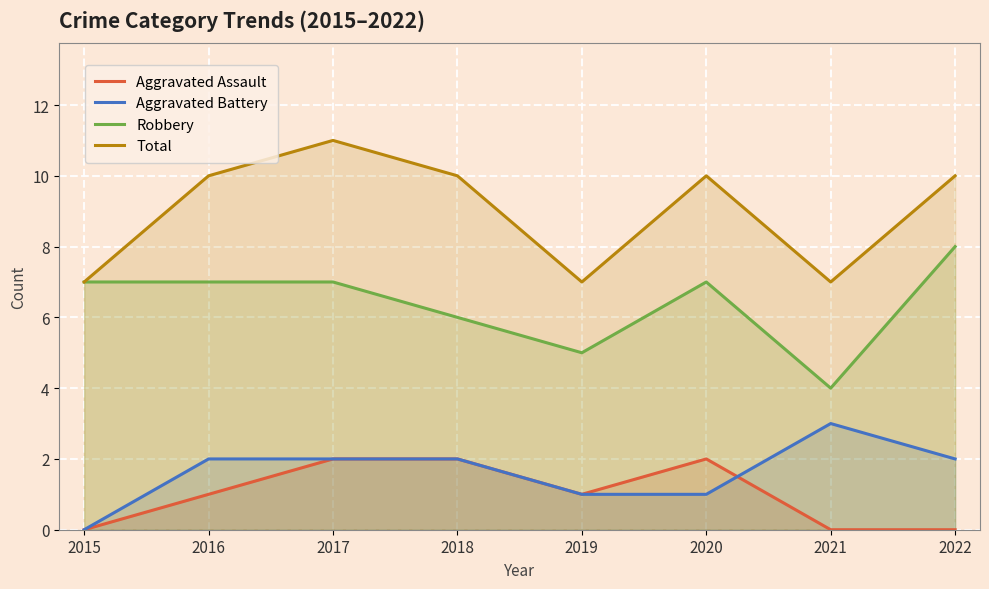

At which category is the sum across all series the highest?

2017